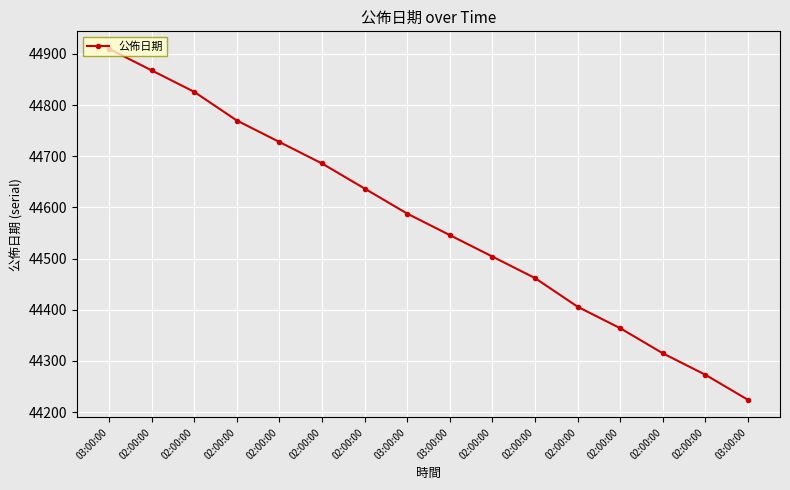

Rank the categories by value from lowest to highest.

03:00:00, 02:00:00, 02:00:00, 02:00:00, 02:00:00, 02:00:00, 02:00:00, 03:00:00, 03:00:00, 02:00:00, 02:00:00, 02:00:00, 02:00:00, 02:00:00, 02:00:00, 03:00:00